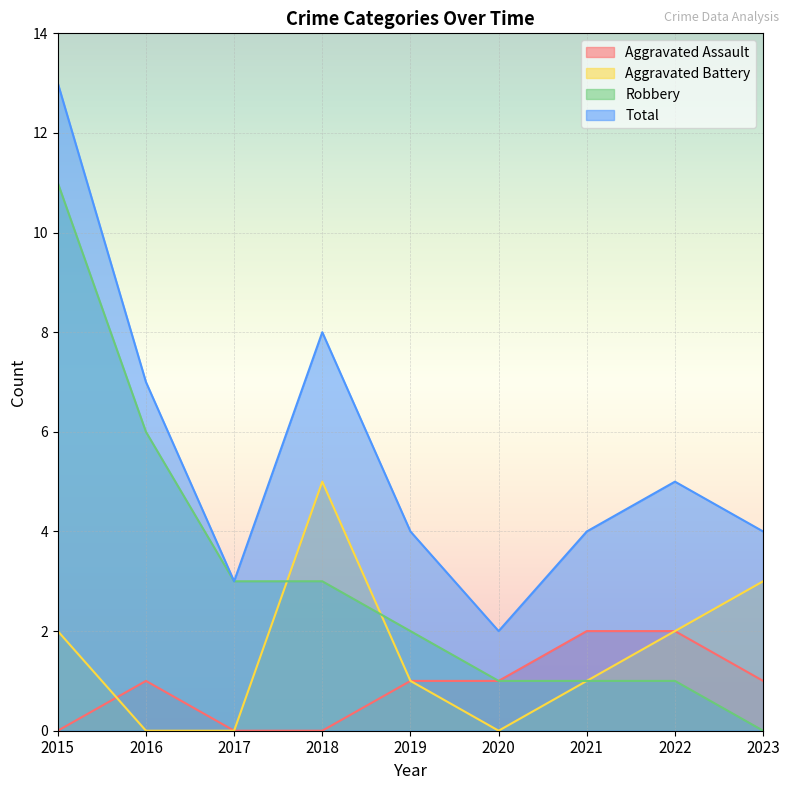

What is the difference between the Aggravated Assault values at 2020 and 2022?

1